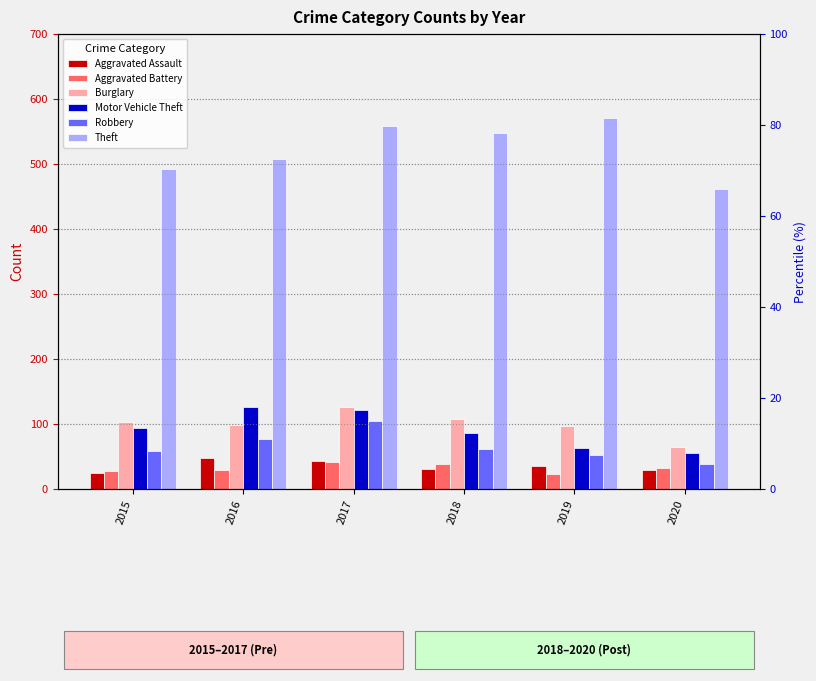

What is the difference between the Motor Vehicle Theft values at 2015 and 2018?

8